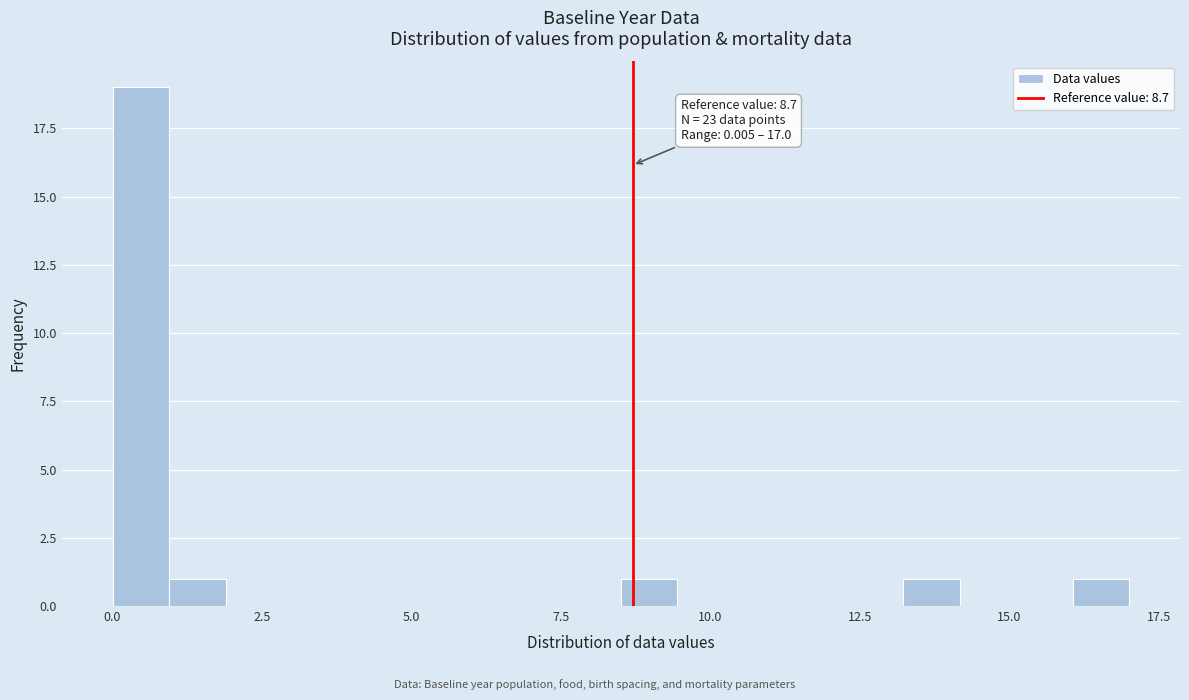

Around what value on the x-axis is the tallest bar? Give the approximate position of its centre, as read against the axis.

0.5